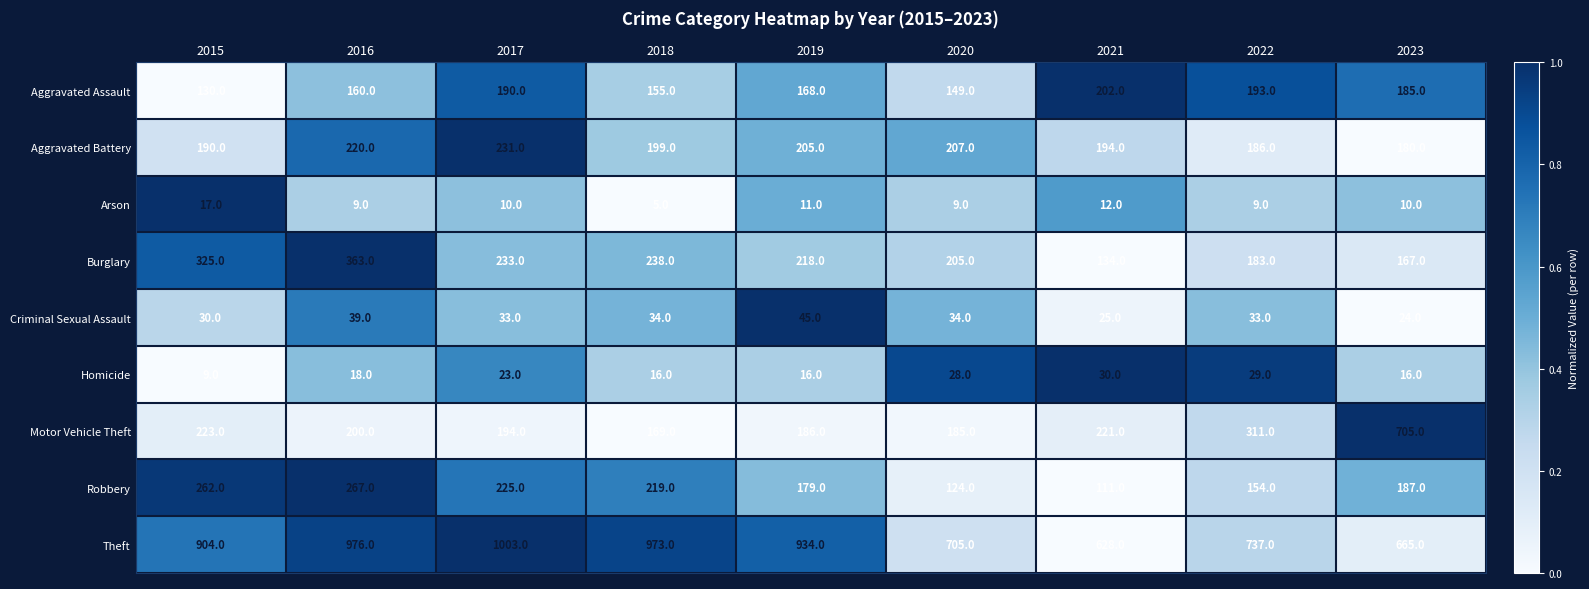

At which label does Criminal Sexual Assault first exceed 33?

2016